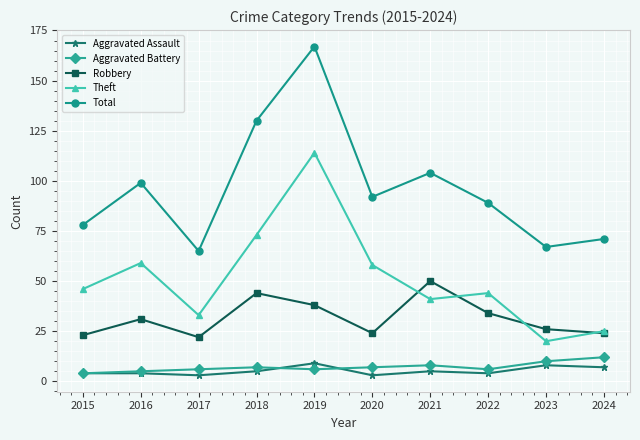

At which category is the sum across all series the highest?

2019